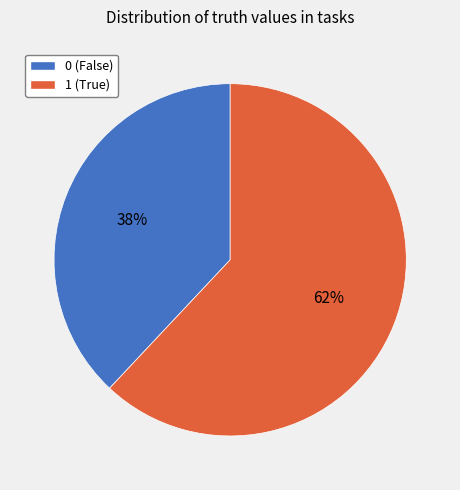

How many segments does this pie chart have?

2